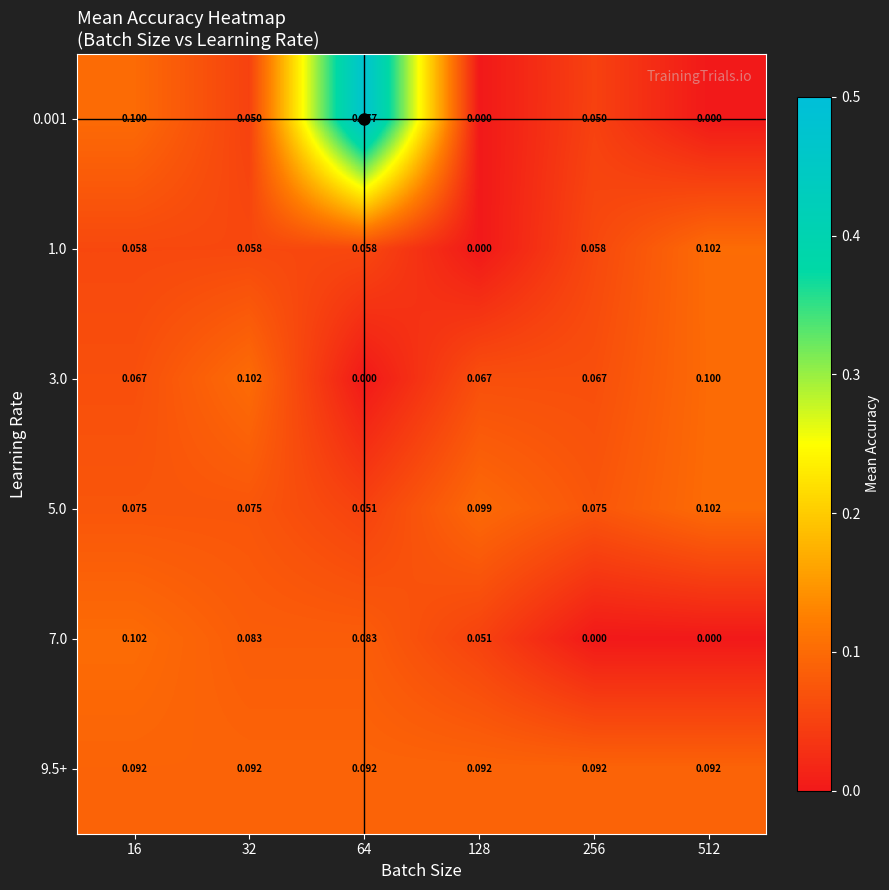

How many categories are shown in the chart?

6